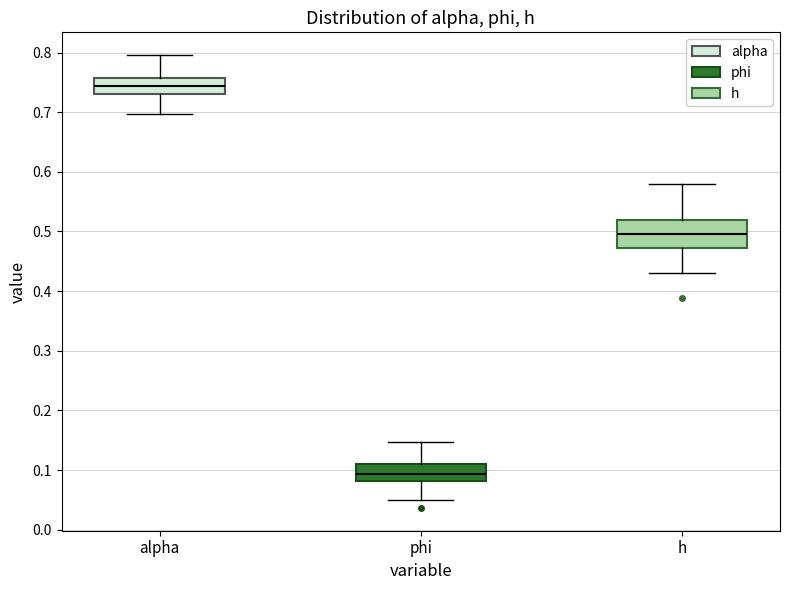

Reading left to right, read every box against the y-axis: the position of its median line, the range the box covers, and the ends of its whiskers. The values are not printed on the chart, so give them approximately, as read against the axis.

alpha: median 0.74, box 0.73 to 0.76, whiskers 0.70 to 0.80
phi: median 0.09, box 0.08 to 0.11, whiskers 0.05 to 0.15
h: median 0.50, box 0.47 to 0.52, whiskers 0.43 to 0.58